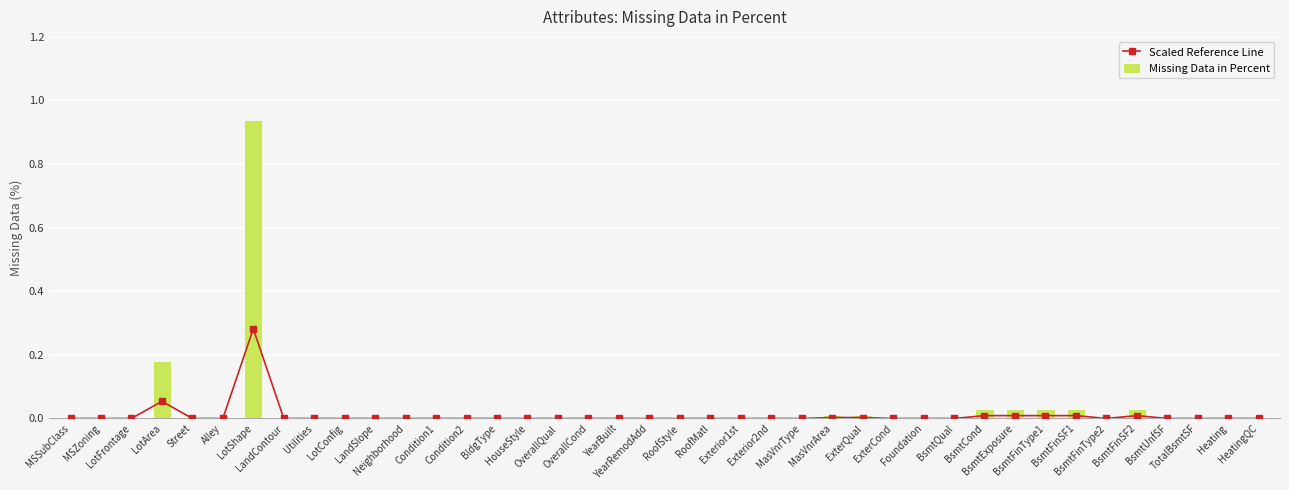

What is the label of the 37th bar from the left?

BsmtUnfSF